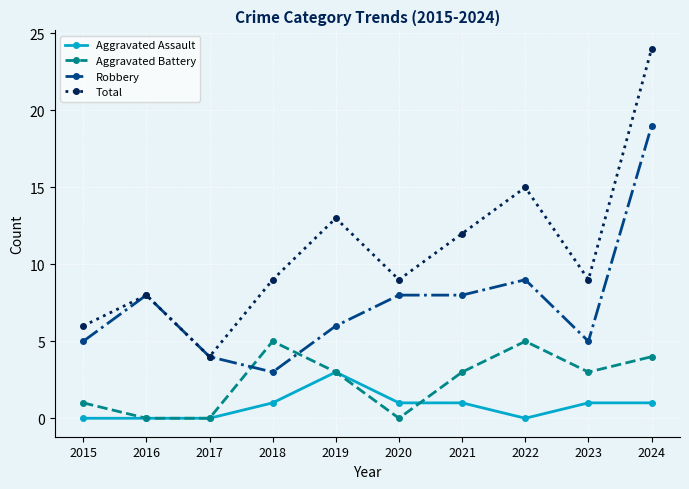

How many series are shown in this chart?

4